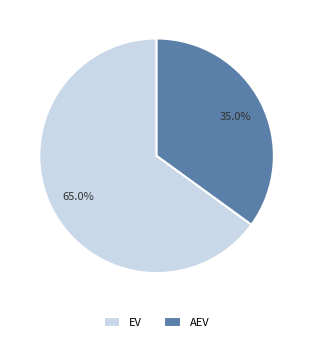

Is the sum of EV and AEV greater than half?

Yes